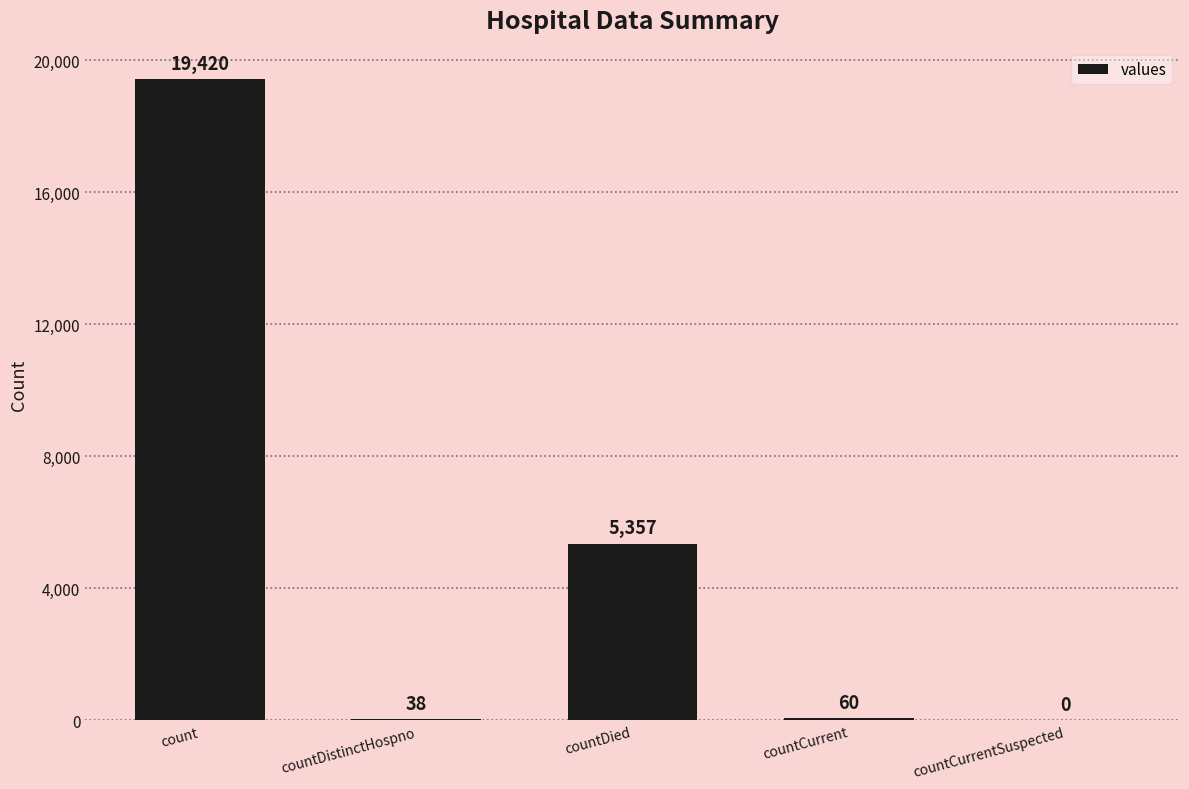

What is the change in value from countDistinctHospno to countCurrentSuspected?

-38